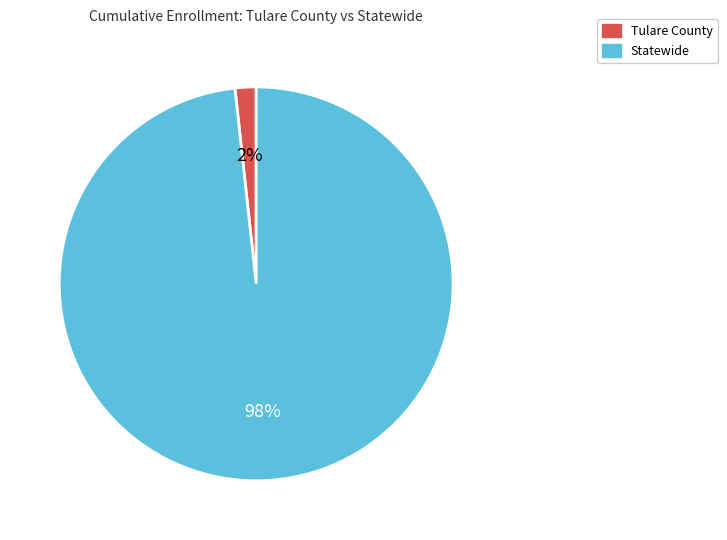

Is the sum of Statewide and Tulare County greater than half?

Yes